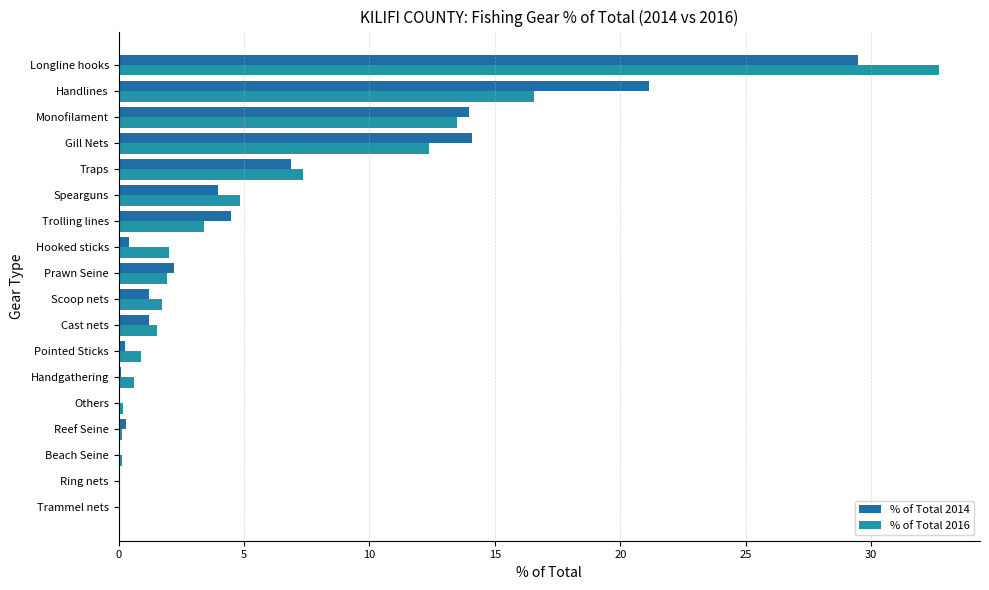

What is the sum of all % of Total 2016 values?

99.9